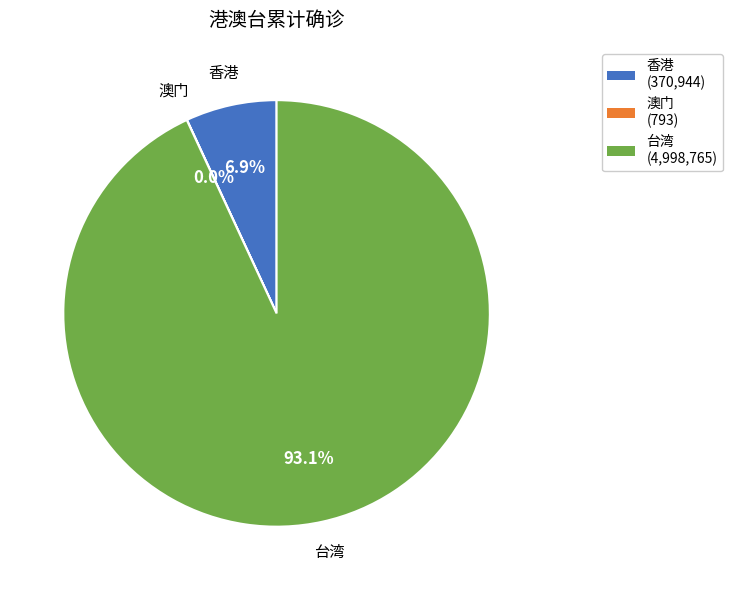

True or false: 台湾 accounts for 93% of the total.

True